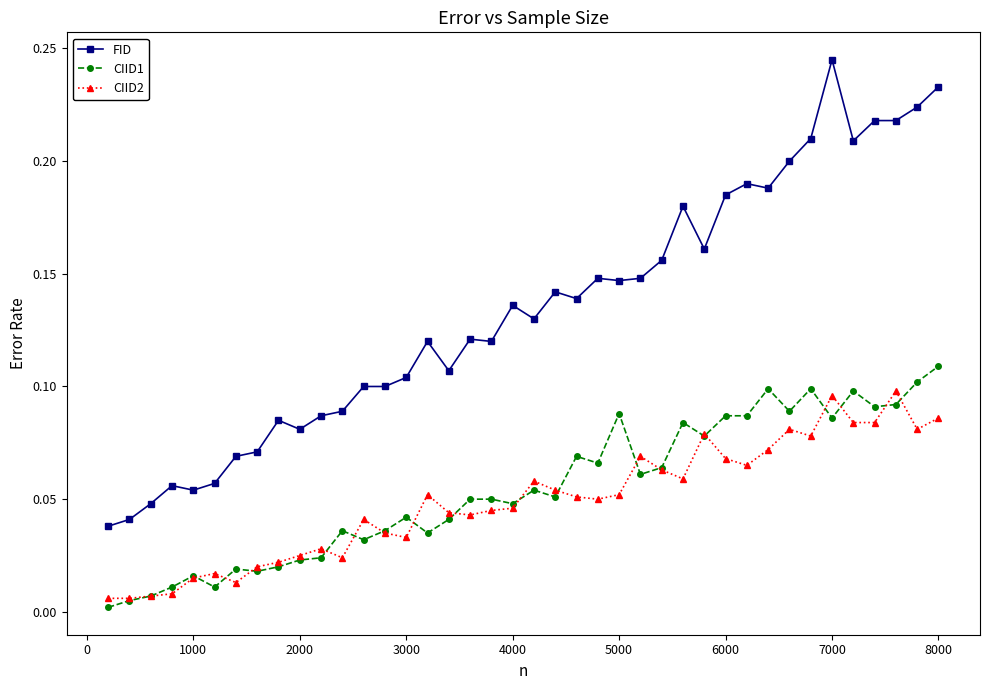

Which series has the largest total across all categories?

FID